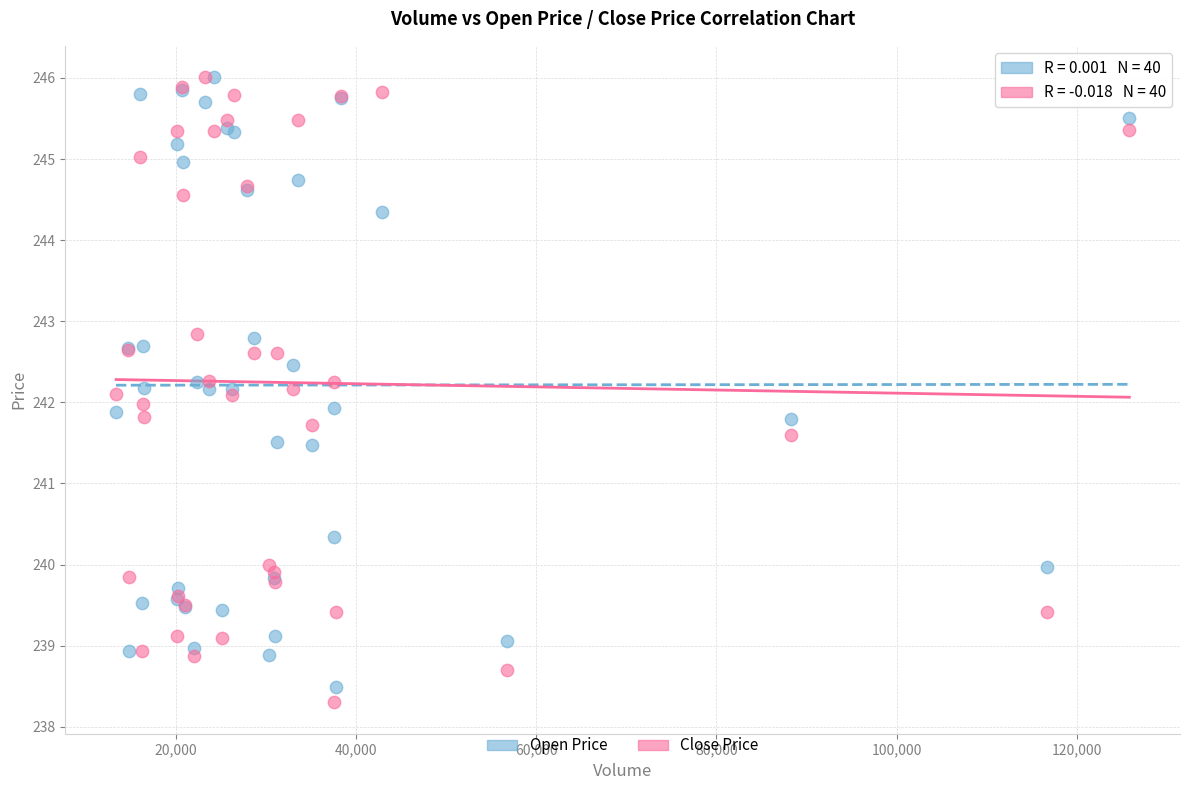

Which series contains the lowest Y value?

Close Price